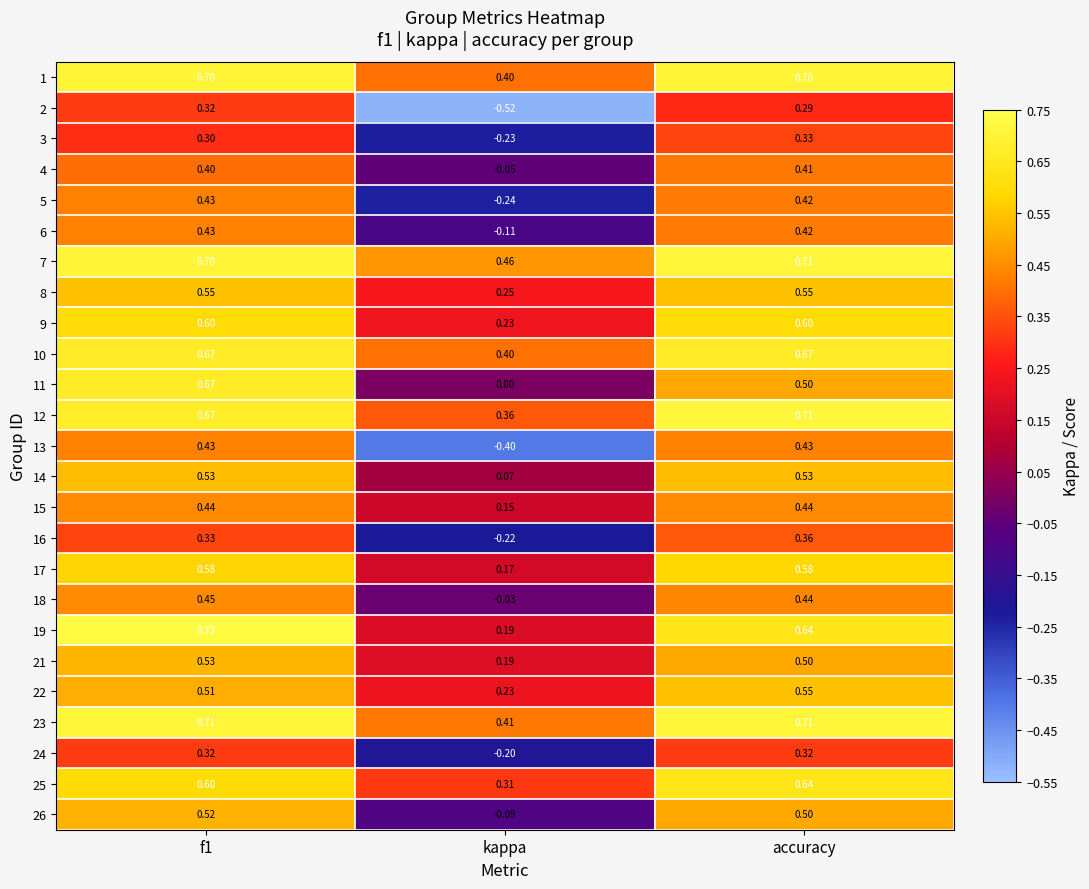

At which category is the sum across all series the highest?

f1